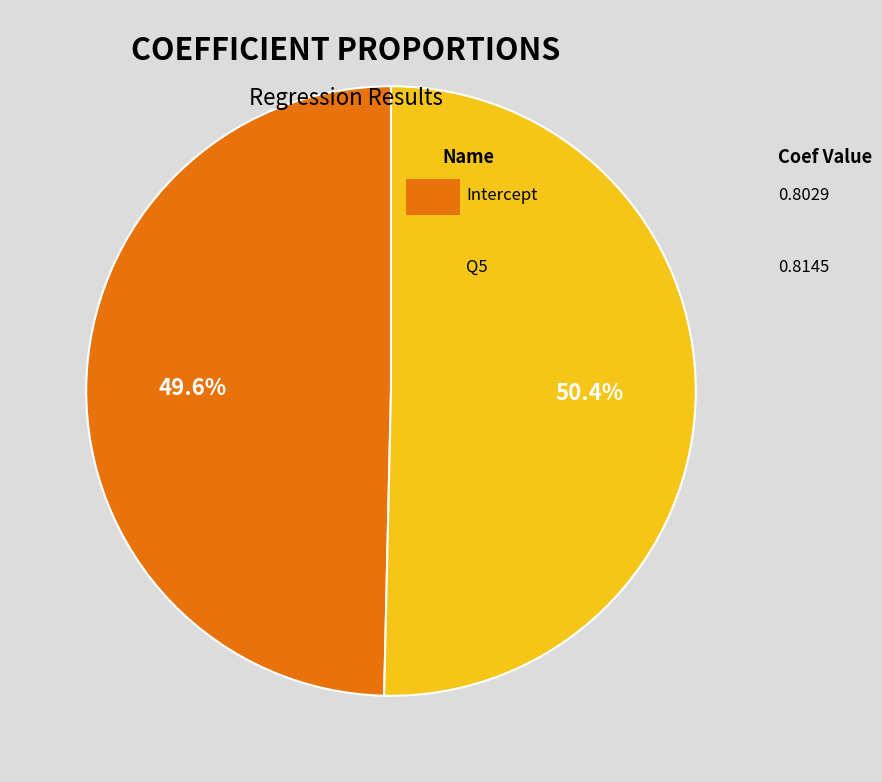

Is there any slice that represents more than half of the pie?

Yes